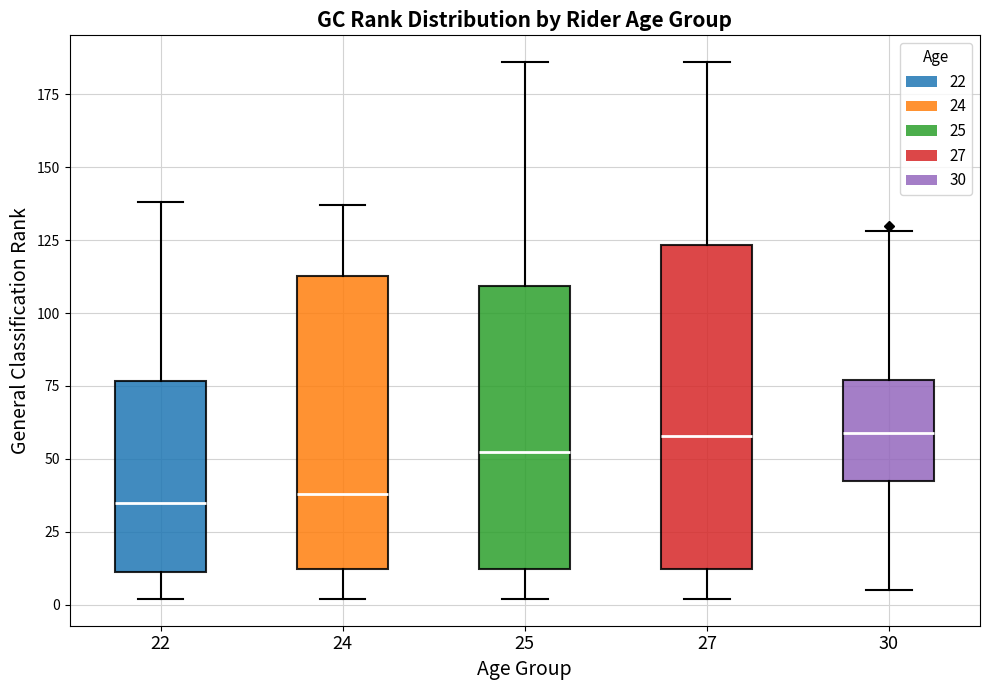

Reading left to right, read every box against the y-axis: the position of its median line, the range the box covers, and the ends of its whiskers. The values are not printed on the chart, so give them approximately, as read against the axis.

22: median 35, box 10 to 75, whiskers 0 to 140
24: median 40, box 10 to 115, whiskers 0 to 135
25: median 55, box 10 to 110, whiskers 0 to 185
27: median 60, box 10 to 125, whiskers 0 to 185
30: median 60, box 45 to 75, whiskers 5 to 130